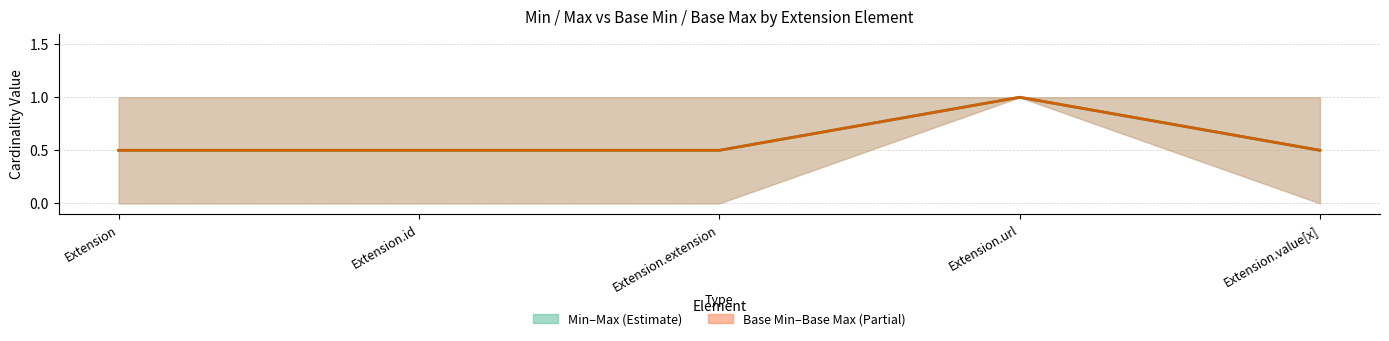

How many Mid Min/Max values are between 0 and 1?

5